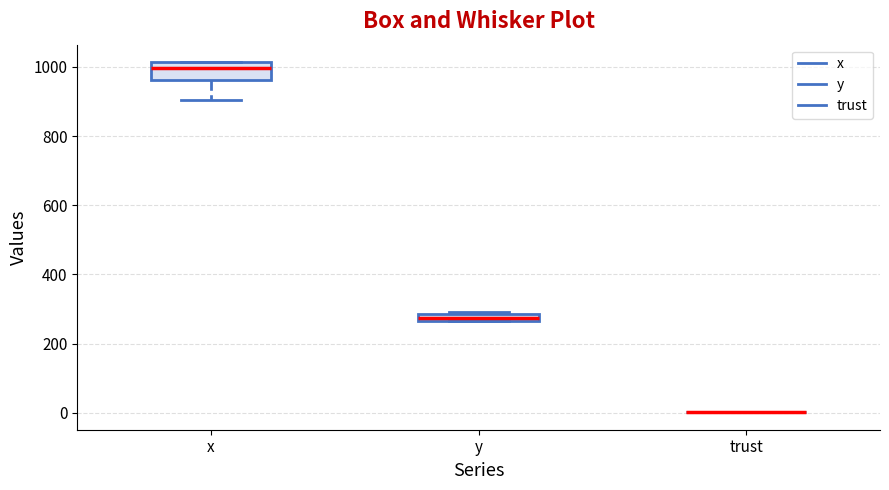

Where does the lower whisker of the box for x end on the y-axis? The values are not printed on the chart, so give them approximately, as read against the axis.

900